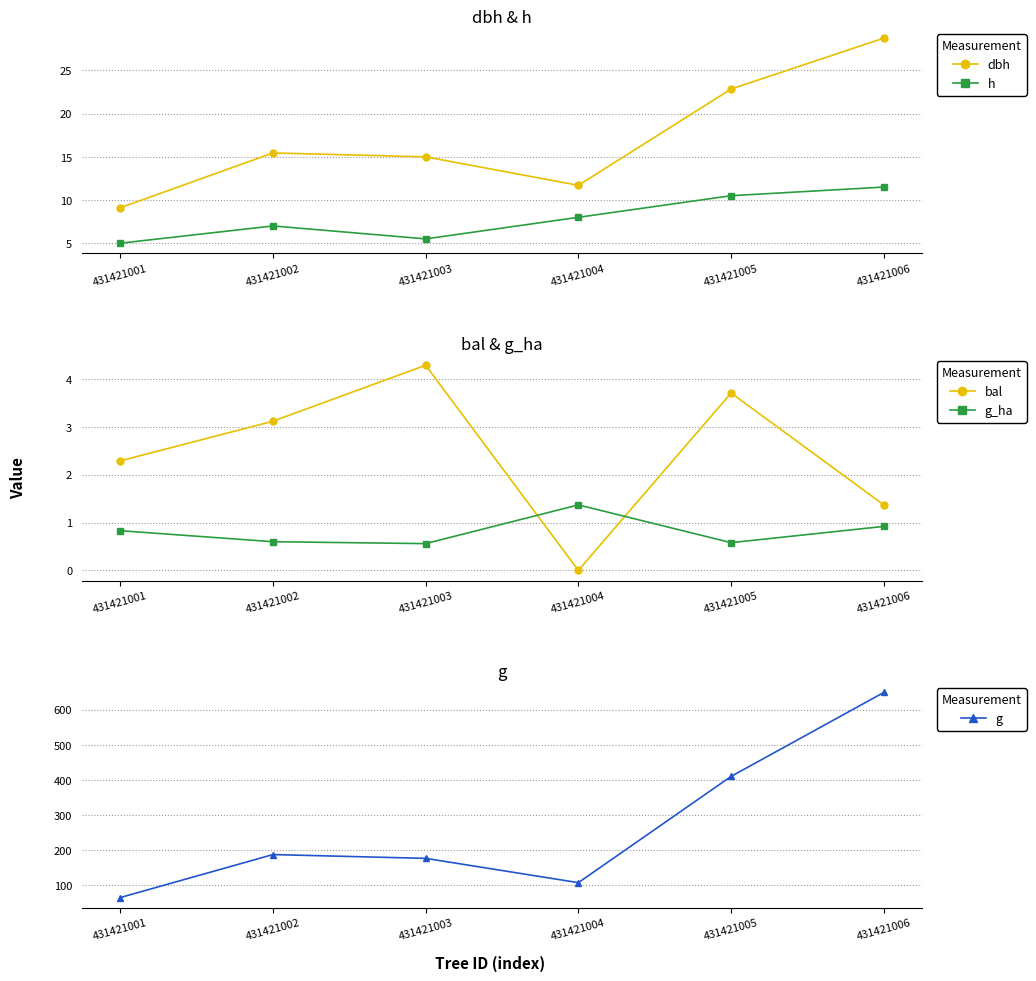

Which category has the lowest value in the g_ha series?

431421003